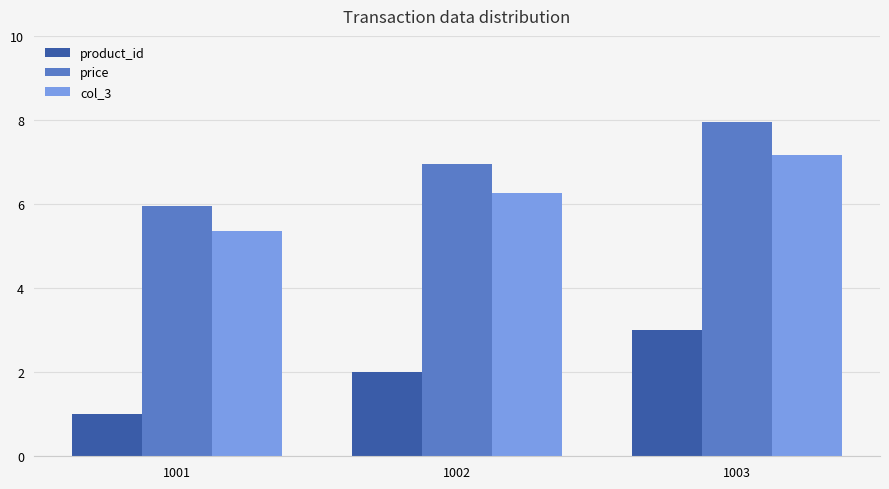

Reading left to right, list all the values displayed in this chart.

product_id: 1001=1.0	1002=2.0	1003=3.0
price: 1001=6.0	1002=7.0	1003=8.0
col_3: 1001=5.4	1002=6.3	1003=7.2